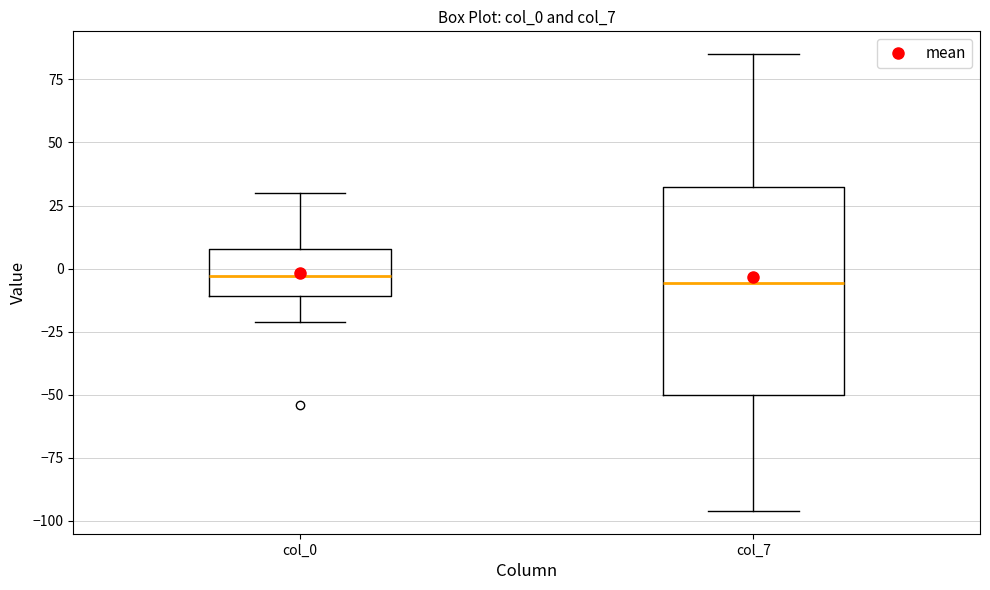

Reading left to right, transcribe this box plot: for each box, give where its median line is, the range the box spans, and where its two whiskers end, as read against the y-axis. The values are not printed on the chart, so give them approximately, as read against the axis.

col_0: median -5, box -10 to 10, whiskers -20 to 30
col_7: median -5, box -50 to 30, whiskers -95 to 85